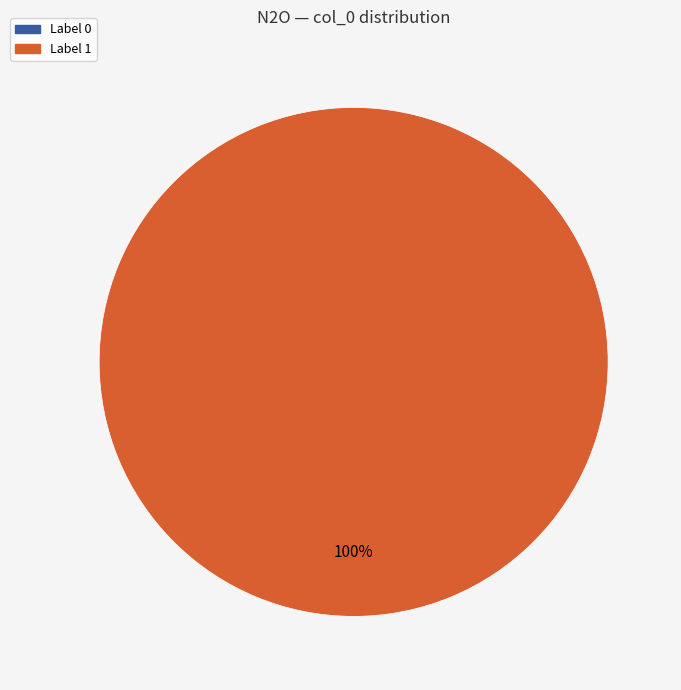

What is the change in value from 0 to 1?

+175.1